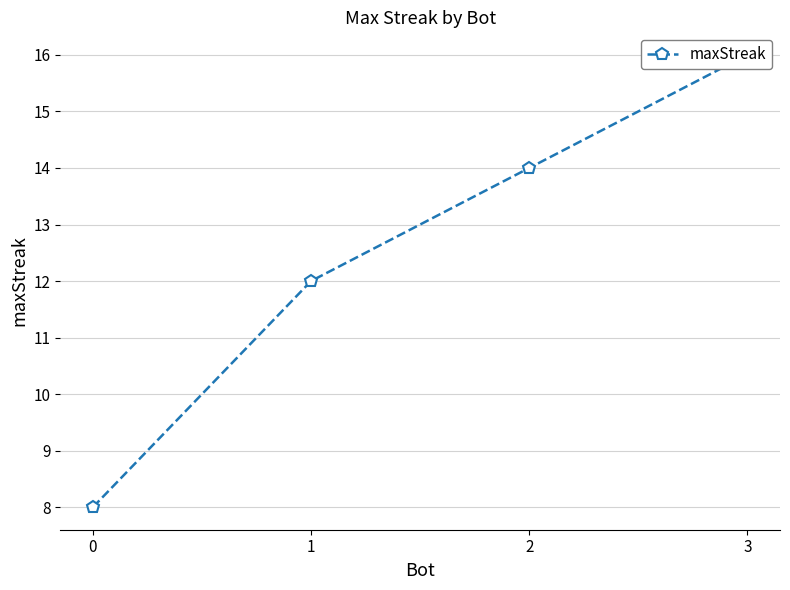

What is the value of the 2nd point from the left?

12